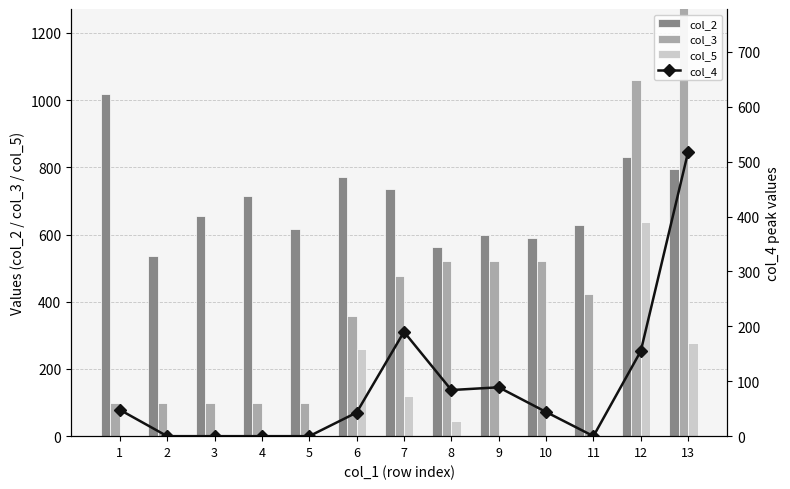

Where is col_4 nearest to the value 259?

7